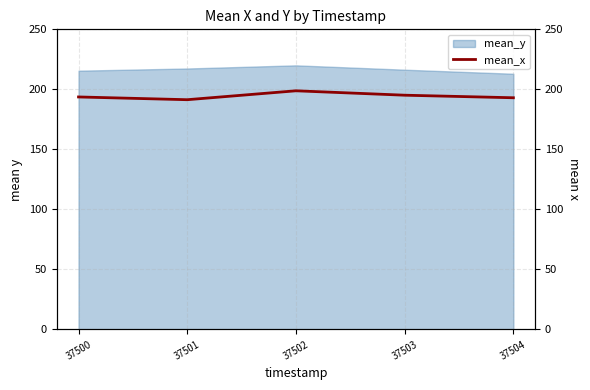

The value at 37500 is 120.0. True or false?

False